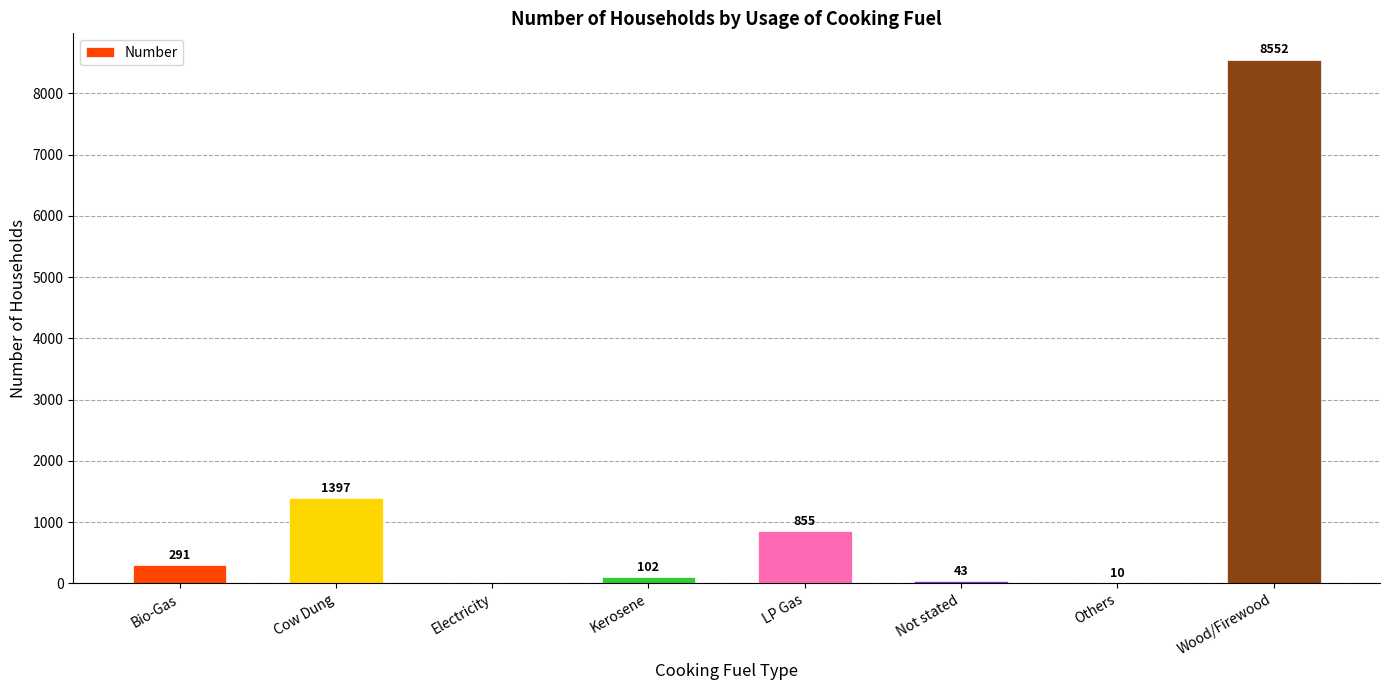

Count the number of data series in this chart.

1